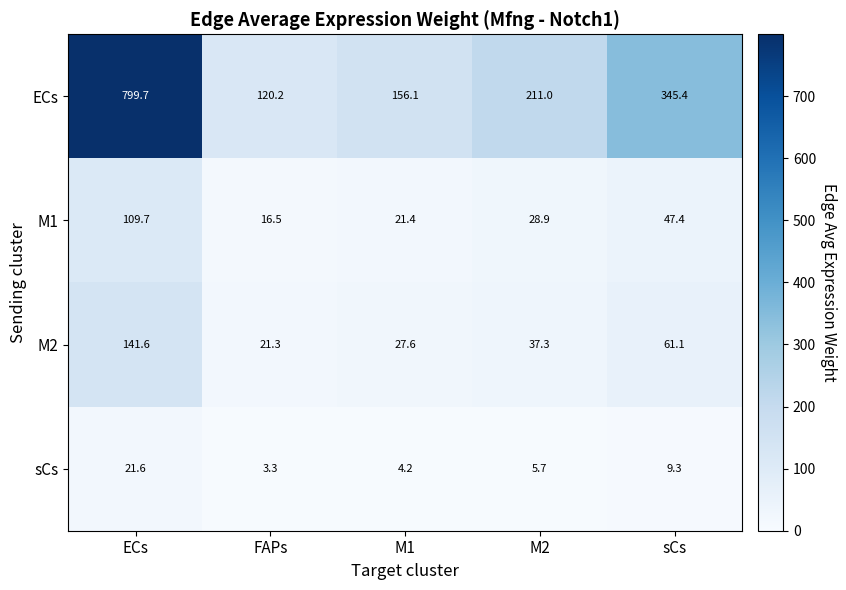

At which label is ECs closest to 459?

sCs